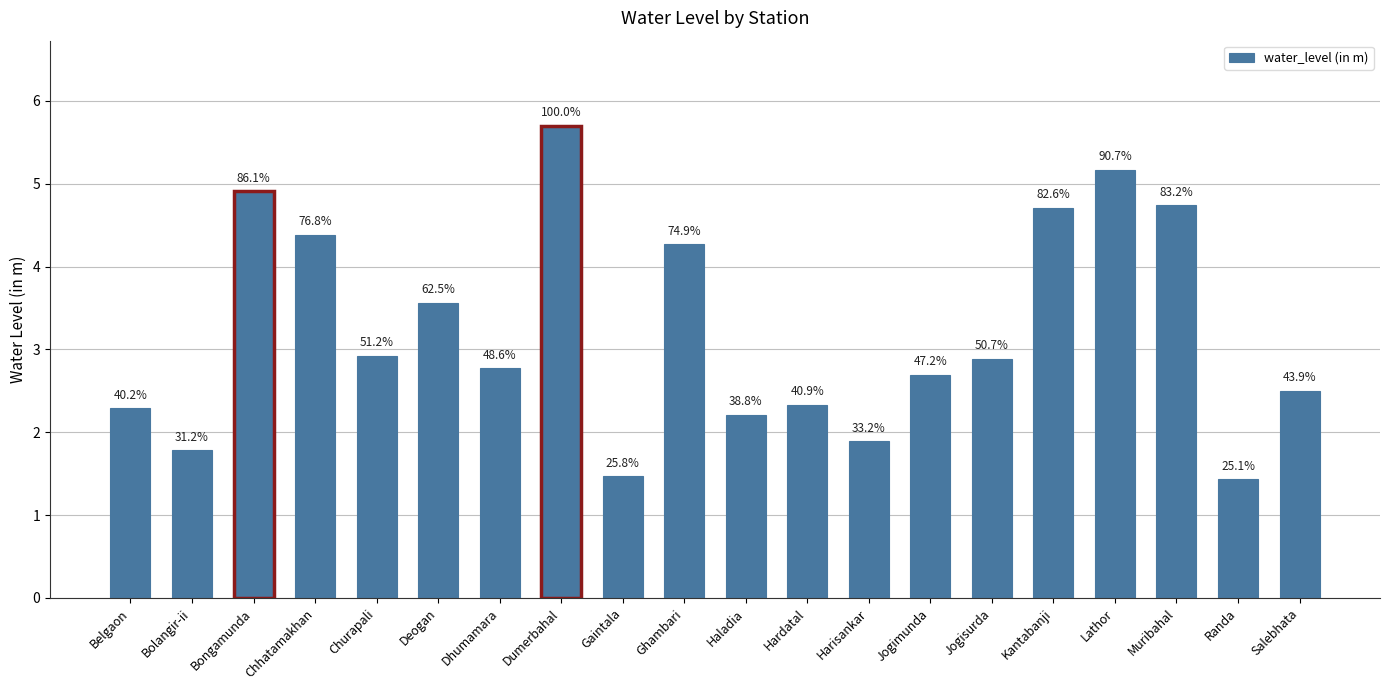

How many bars are there in total?

20